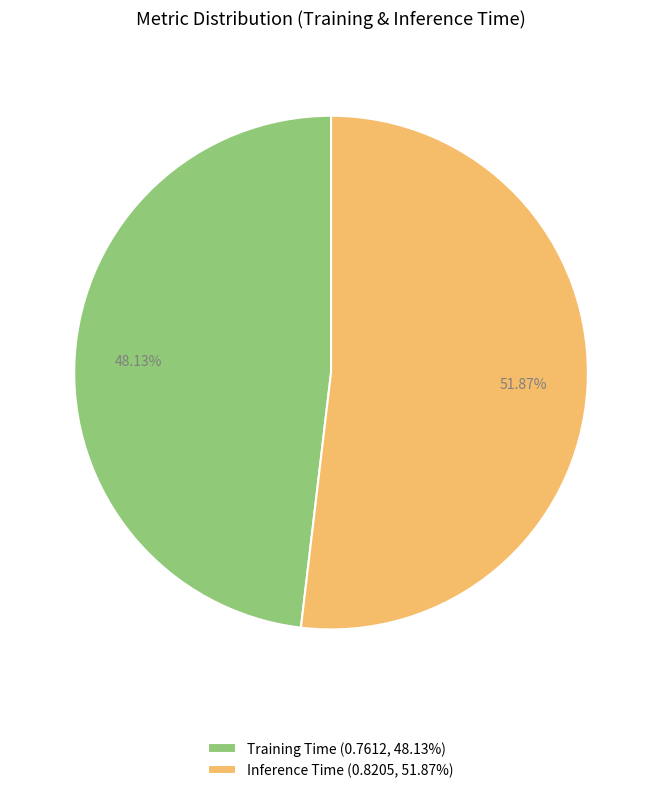

Does Training Time represent more than half of the total?

No